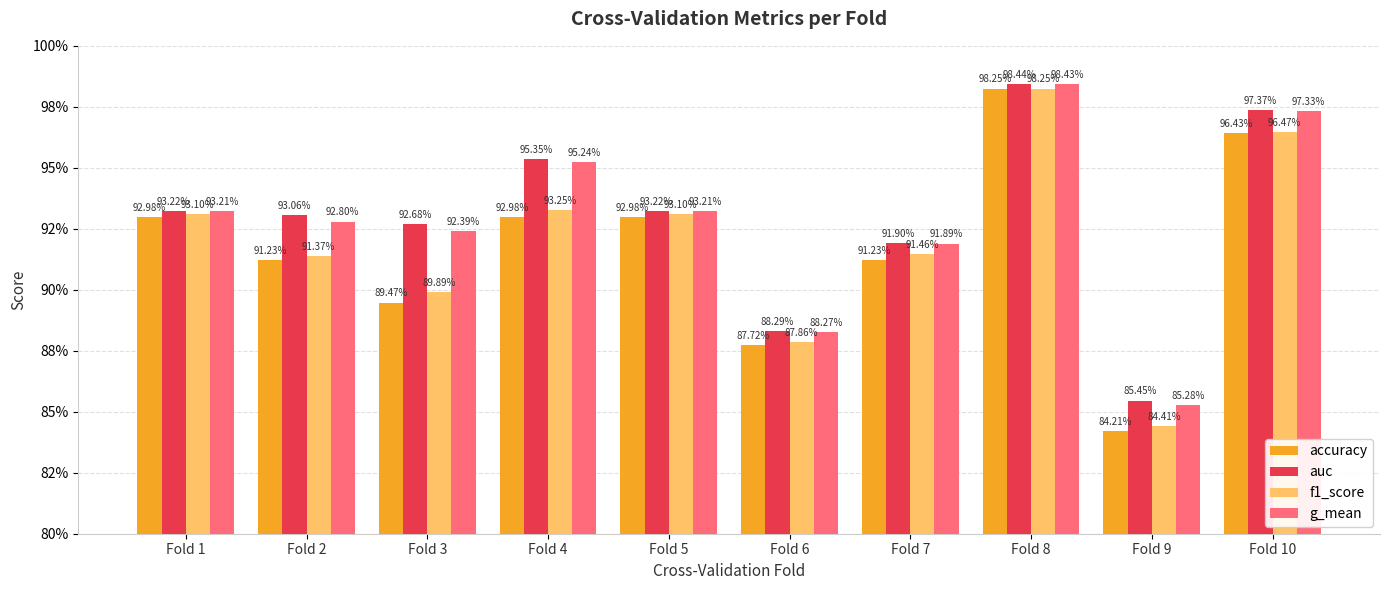

What are all the series names shown in the legend?

accuracy, auc, f1_score, g_mean